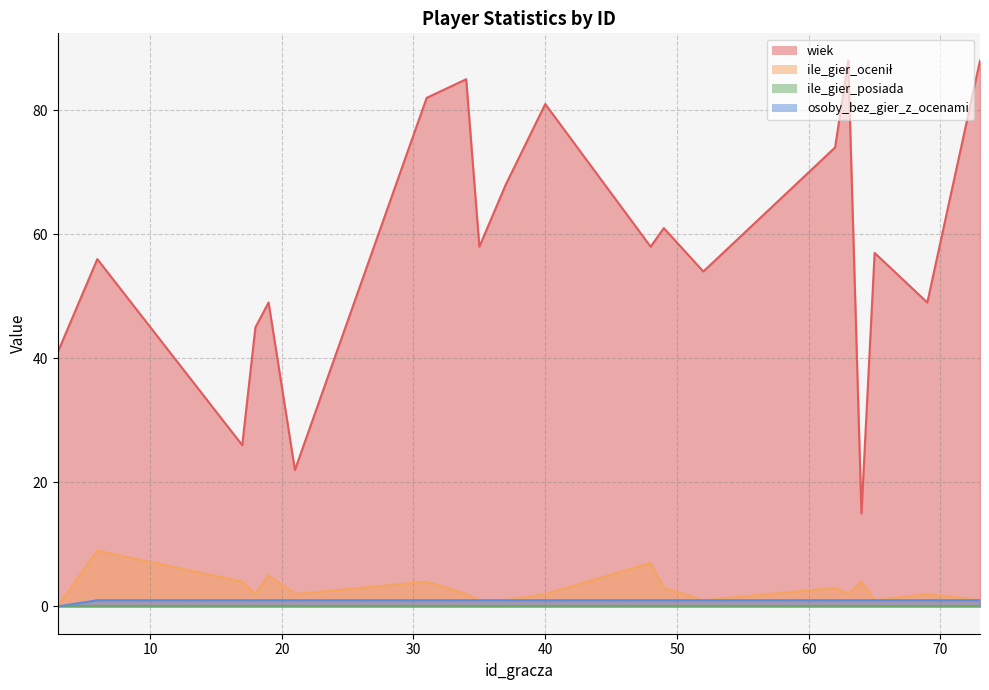

True or false: wiek has more than 0 interior local peaks.

True